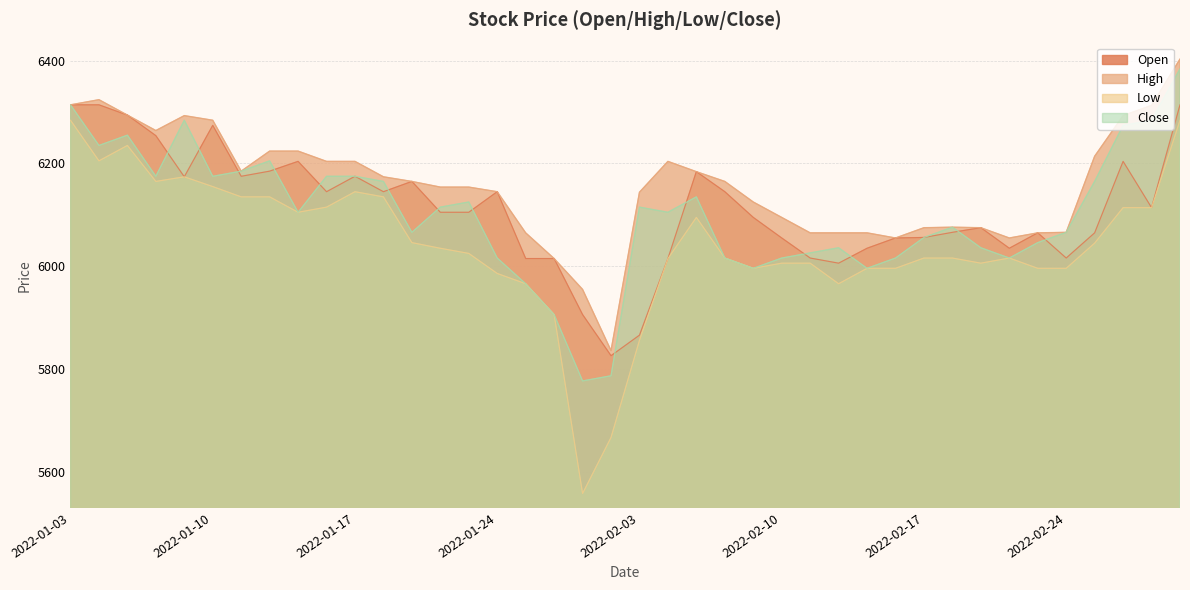

What is the sum of the Open values at 2022-03-03 and 2022-01-17?

12489